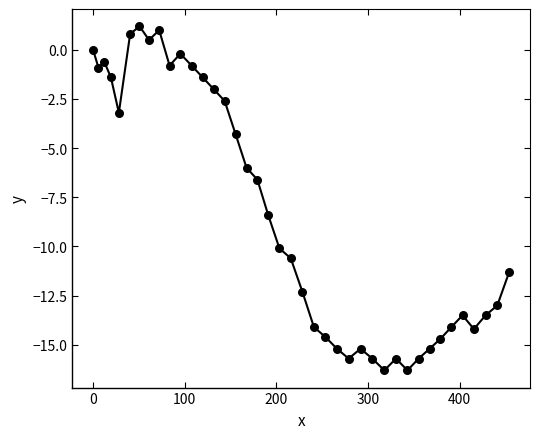

What Y value in the scatter plot is closest to -7?

-6.6